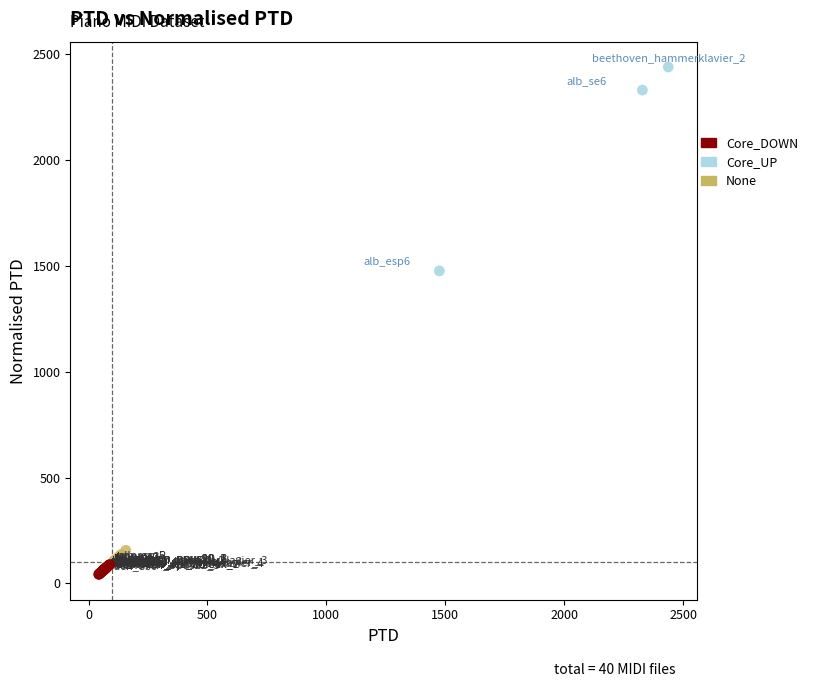

What are all the series names shown in the legend?

Core_DOWN, Core_UP, None